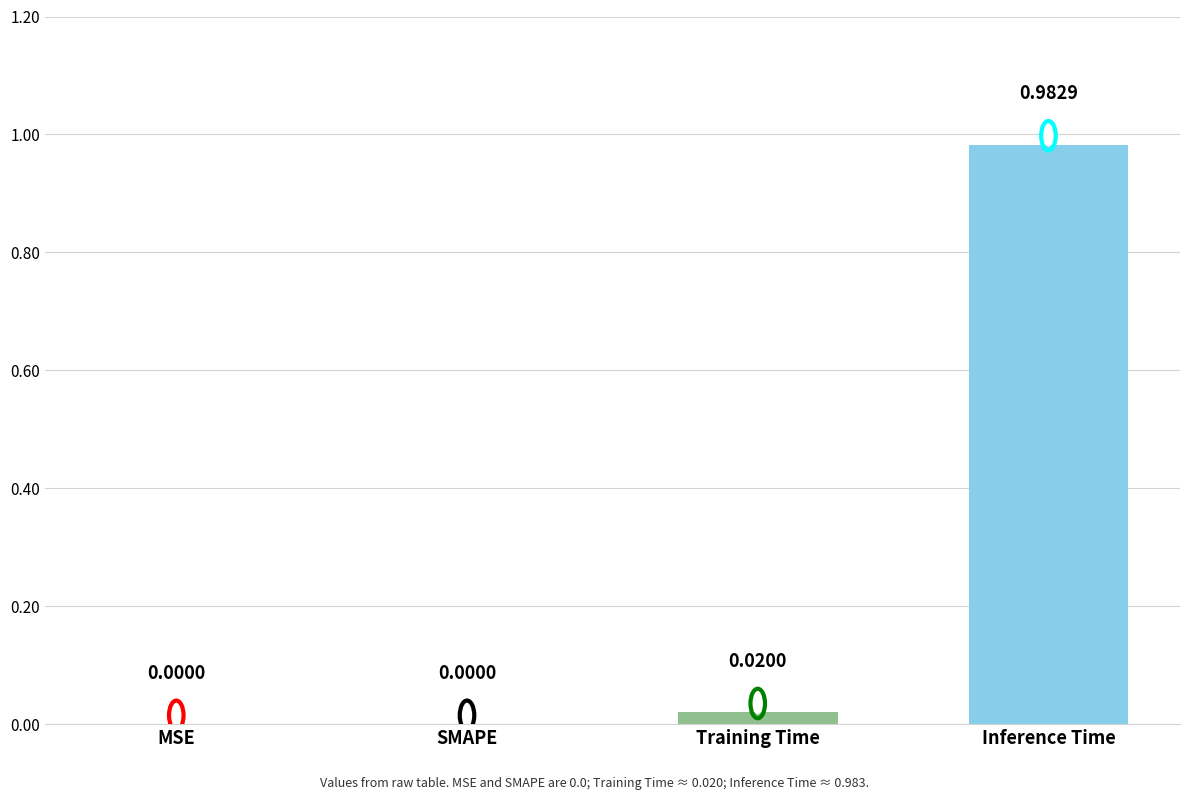

Which category has the highest value across all series?

Inference Time